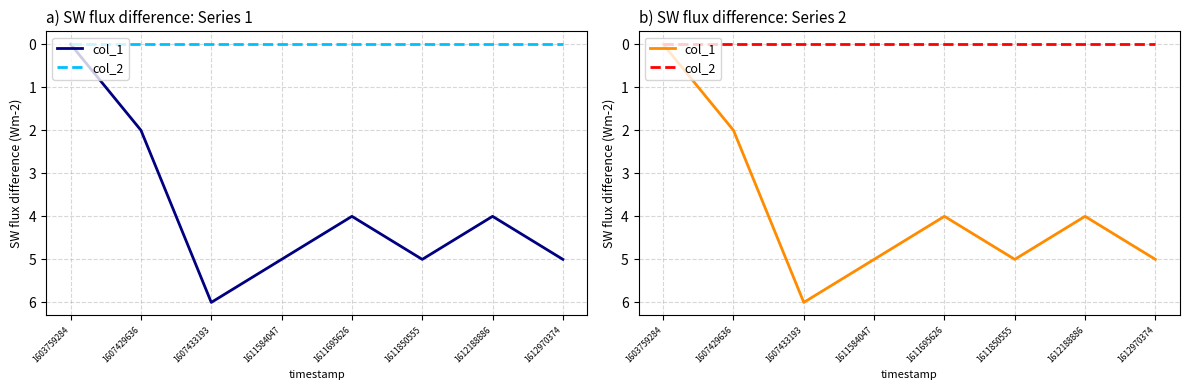

List the labels in order of col_1 value, smallest first.

1603759284, 1607429636, 1611695626, 1612188886, 1611584047, 1611850555, 1612970374, 1607433193